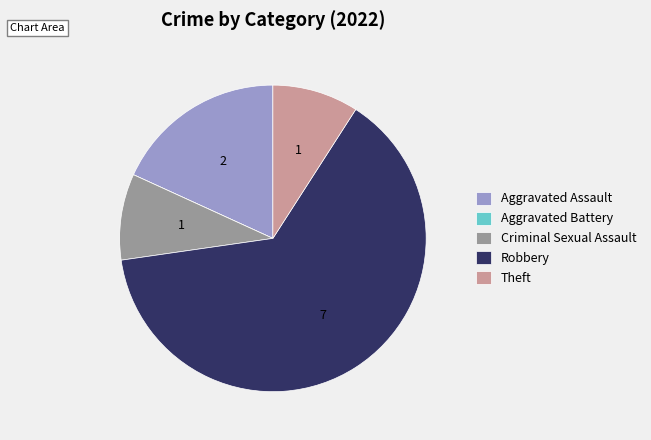

Does any single category account for the majority?

Yes